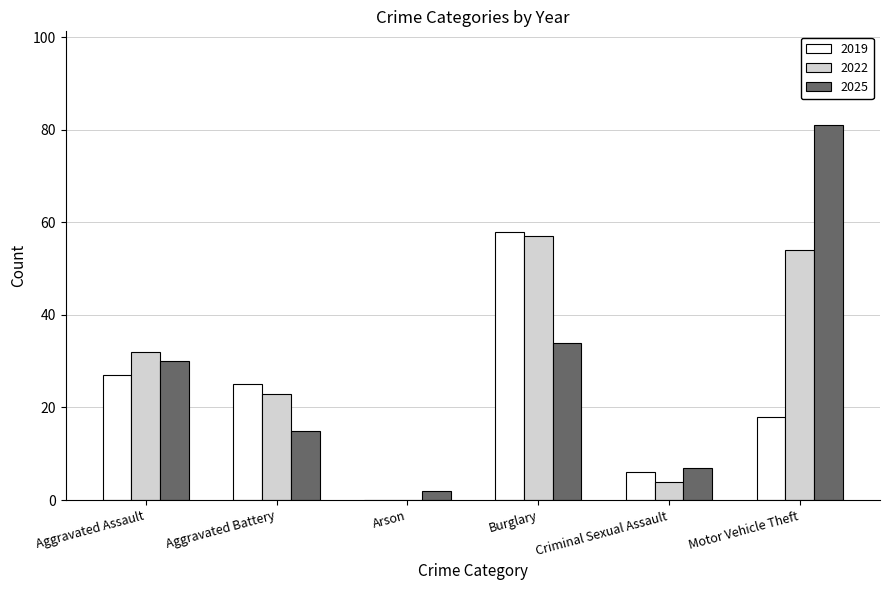

Which series changed the most between Aggravated Battery and Arson?

2019